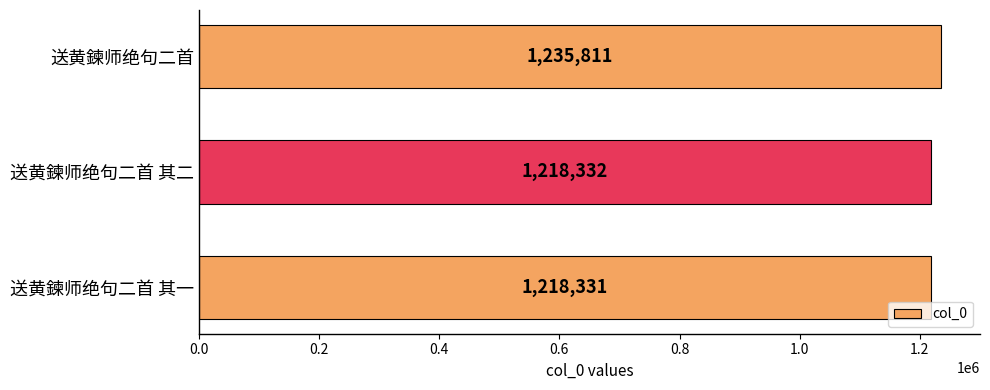

The chart shows a value of 633836 at 送黄鍊师绝句二首. True or false?

False